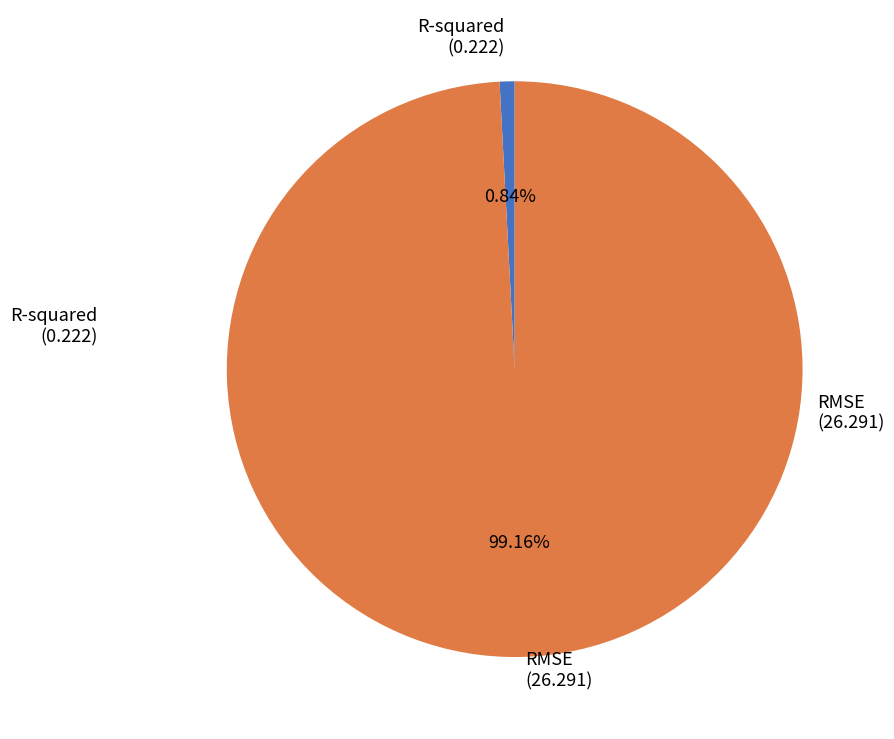

Is there a majority slice in this chart?

Yes